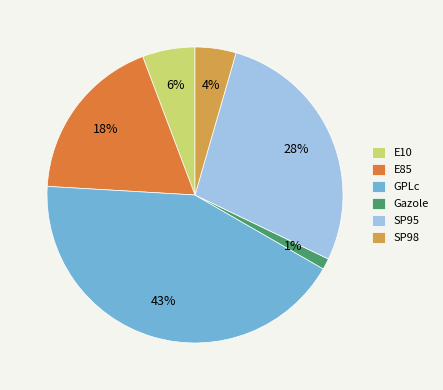

Is GPLc the majority of the pie?

No